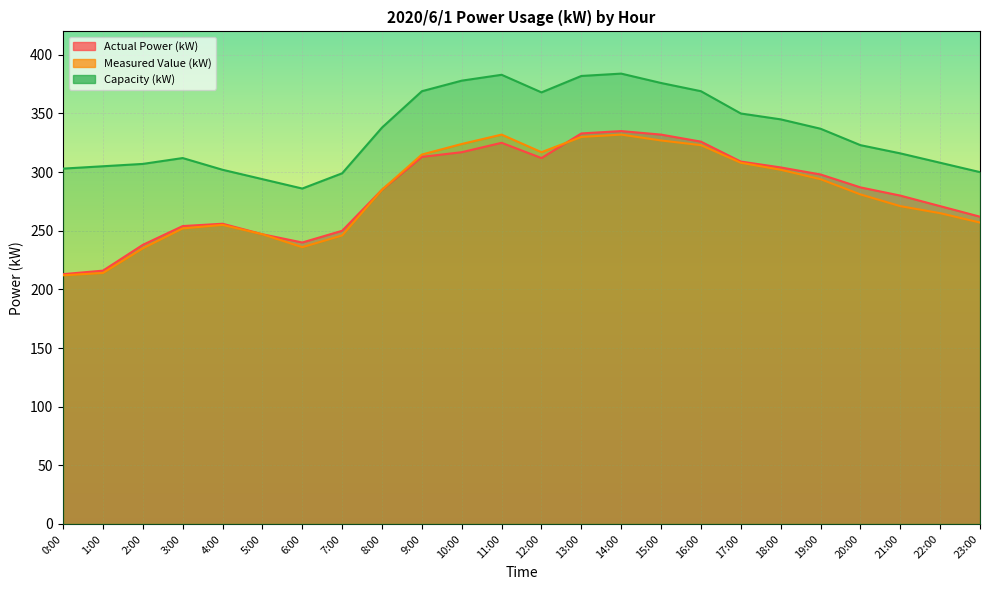

At 12:00, list the series in order from largest to smallest.

Capacity (kW), Measured Value (kW), Actual Power (kW)